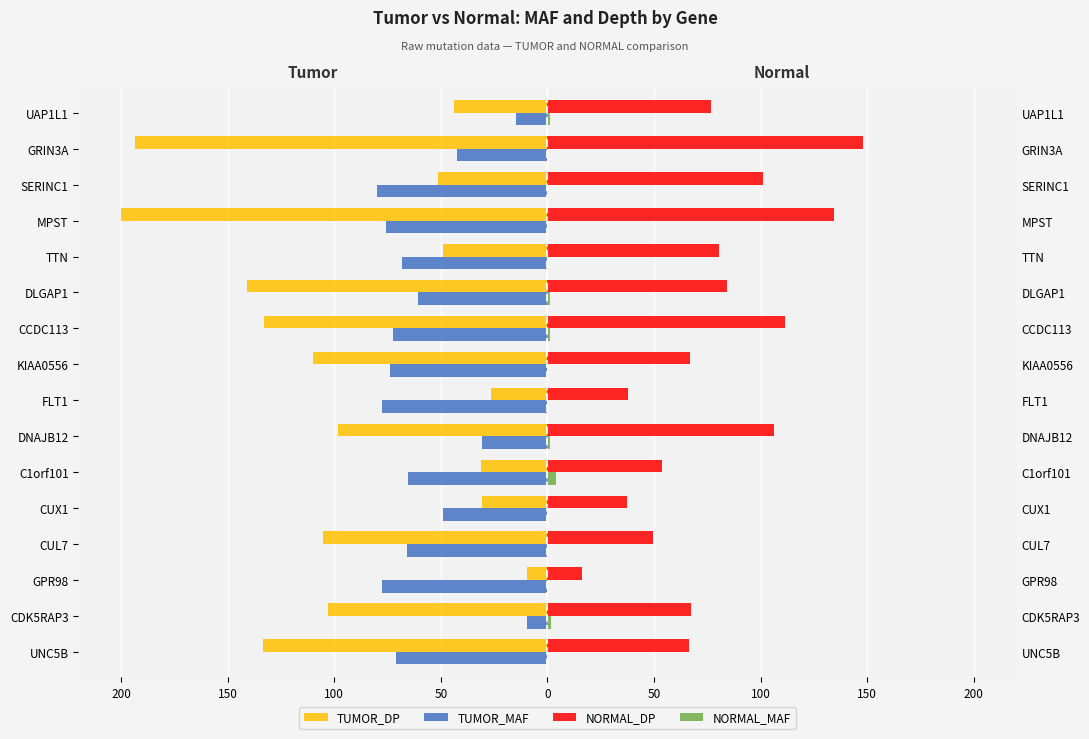

How many groups of bars are there?

16